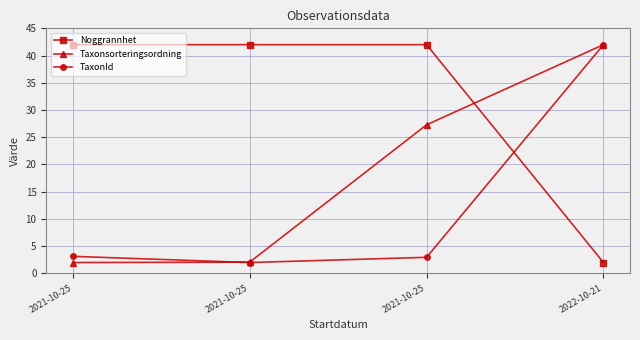

What is the sum of all Noggrannhet values?

128.0